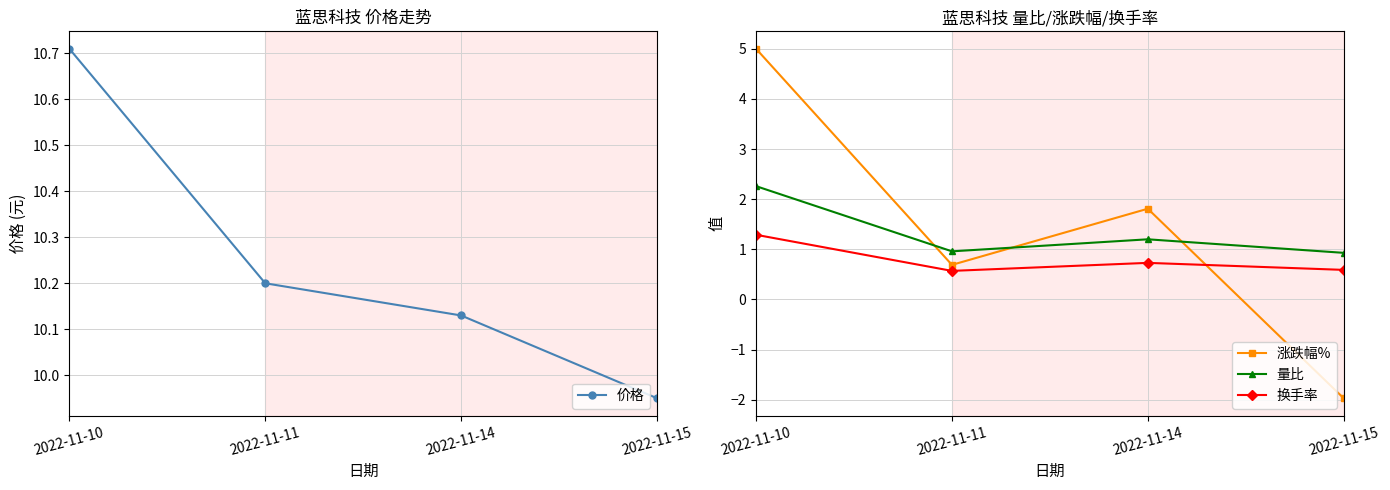

Does the chart have visible grid lines?

Yes